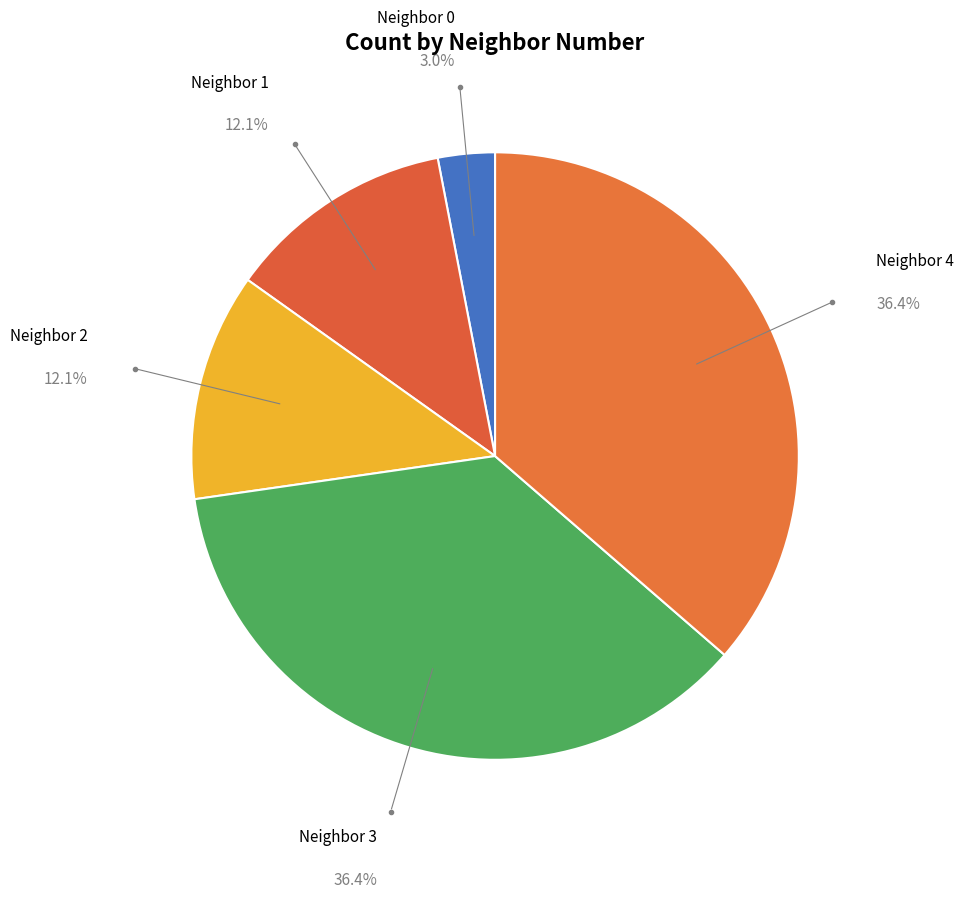

Which has a higher value, Neighbor 0 or Neighbor 1?

Neighbor 1